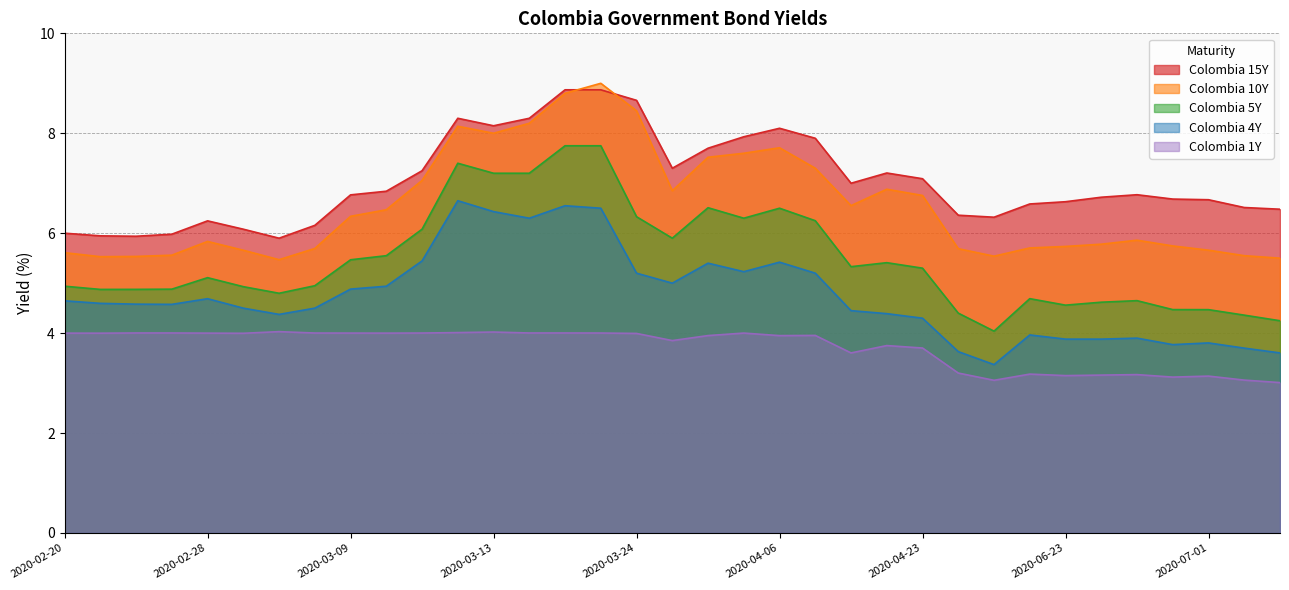

What is the sum of all Colombia 15Y values?

246.2